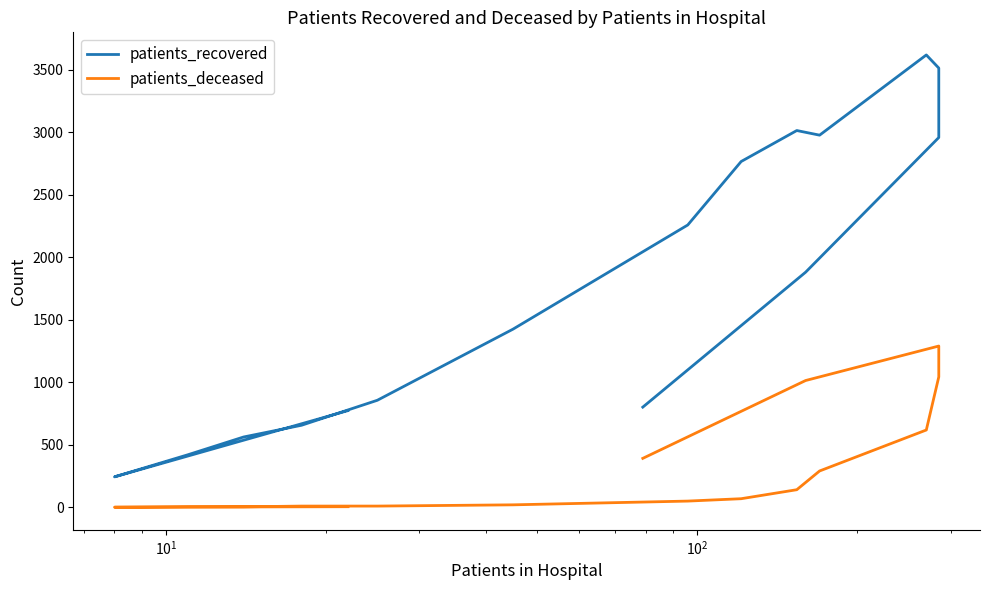

Which series has the largest total across all categories?

patients_recovered